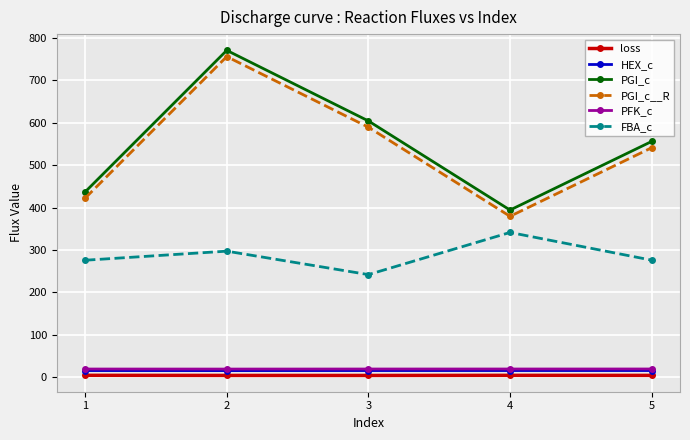

What is the minimum value for loss?

4.2